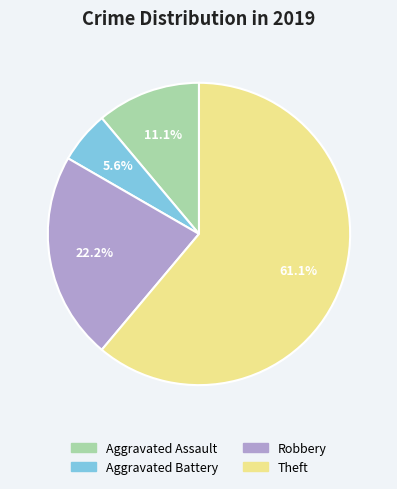

How many segments does this pie chart have?

4